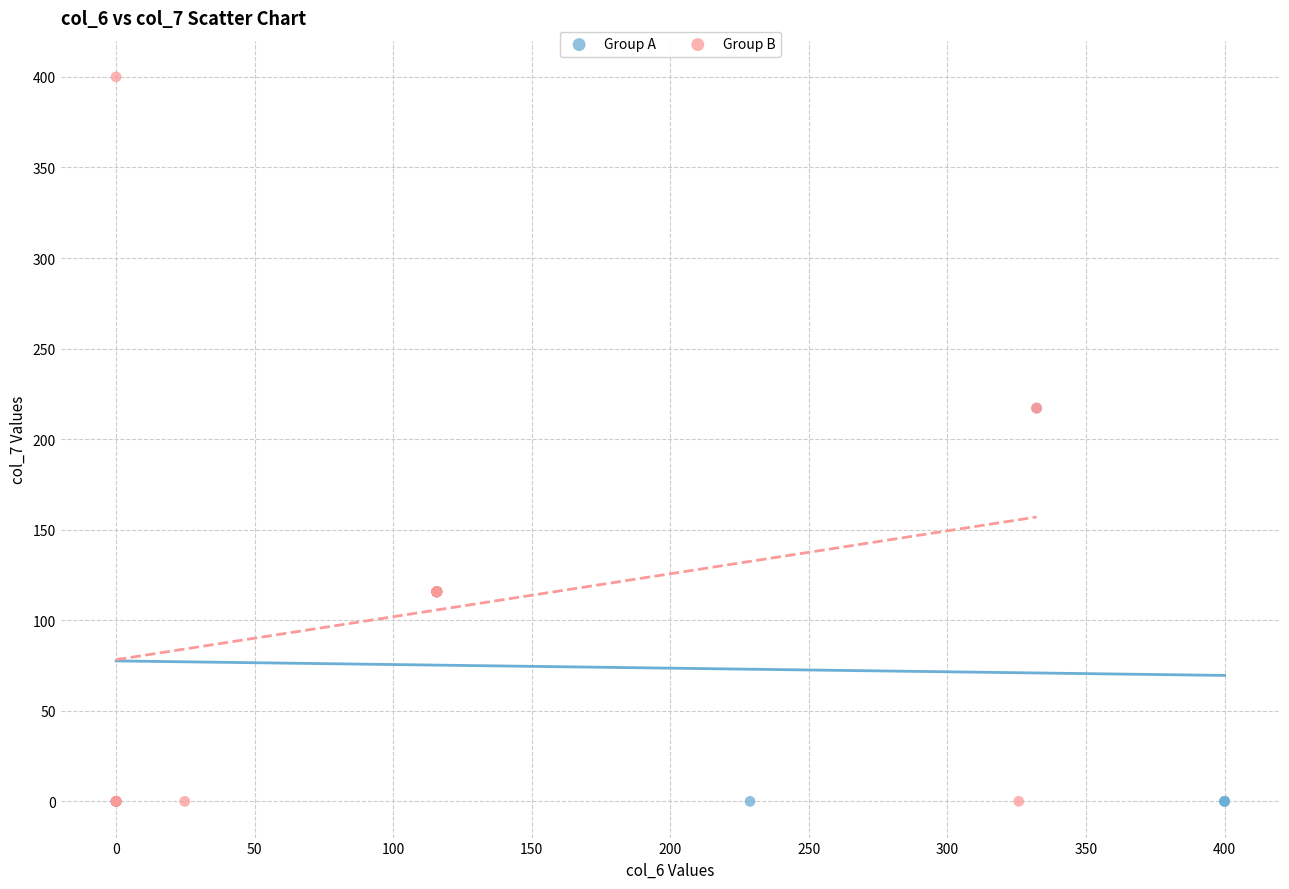

Which series has the widest spread of Y values?

Group B